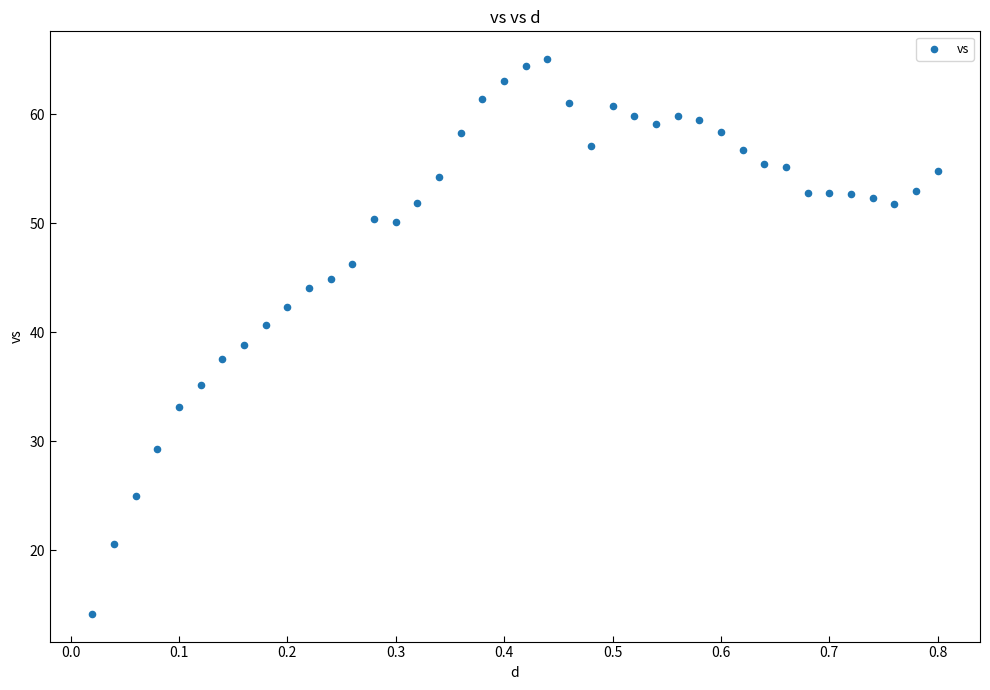

What is the range of Y values (max minus min)?

50.9